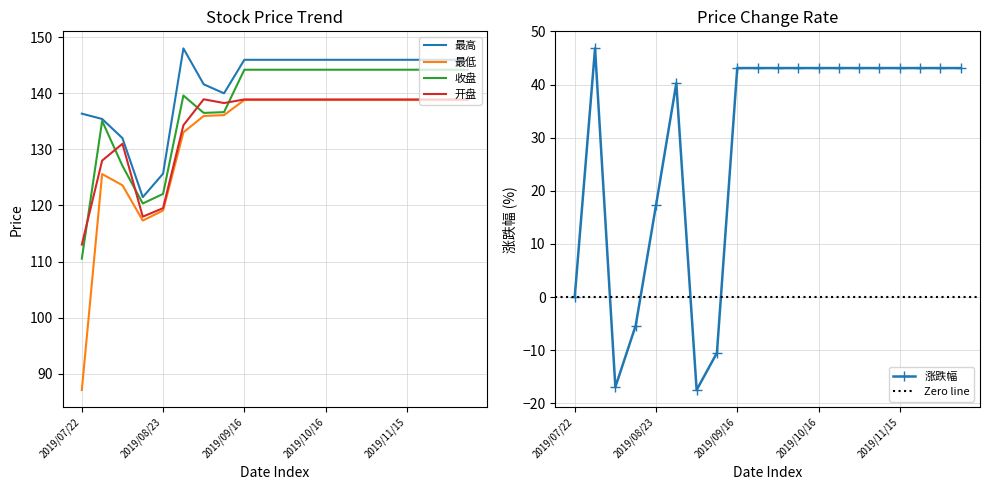

What are all the series names shown in the legend?

最高, 最低, 收盘, 开盘, 涨跌幅